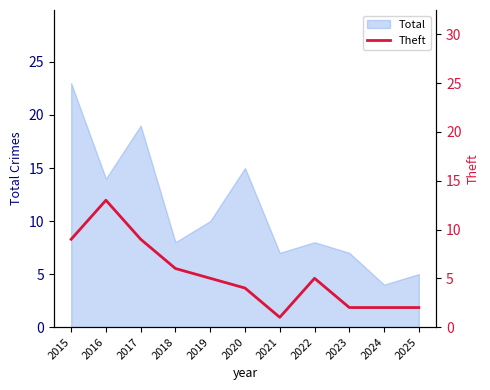

What is the minimum value shown in the chart?

1